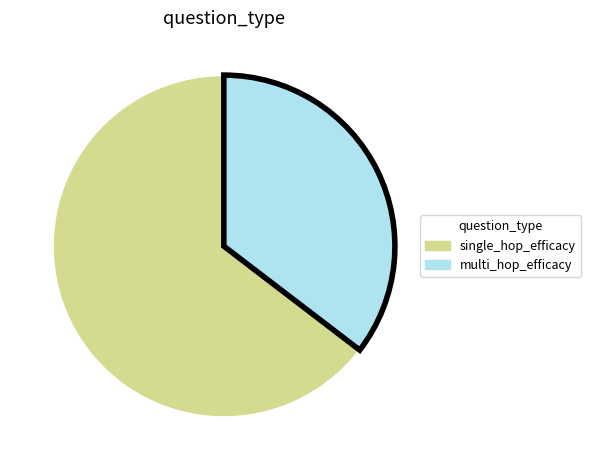

How many slices are in this pie chart?

2